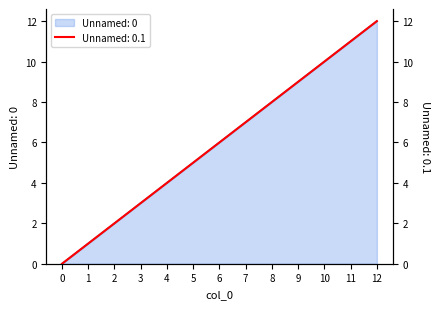

Reading left to right, transcribe all the data shown in this chart.

Unnamed: 0: 0	1	2	3	4	5	6	7	8	9	10	11	12
Unnamed: 0.1: 0	1	2	3	4	5	6	7	8	9	10	11	12